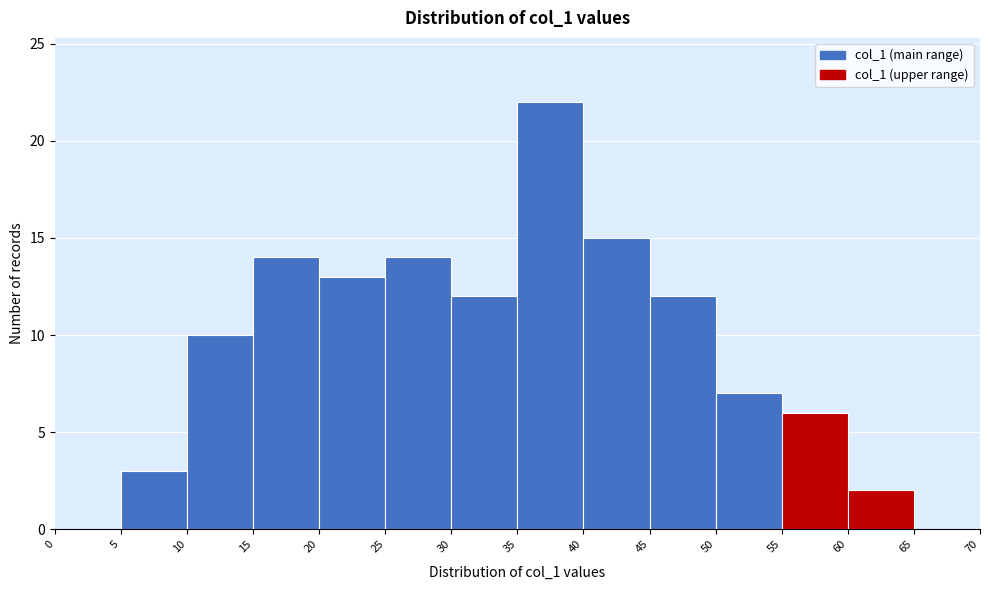

Which range on the x-axis has the tallest bar?

35 to 40